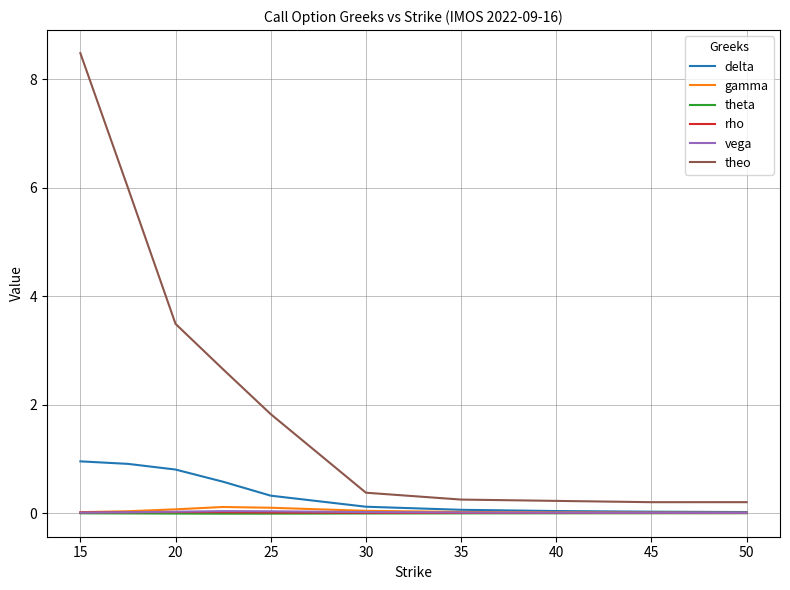

What is the maximum value shown in the chart?

8.5